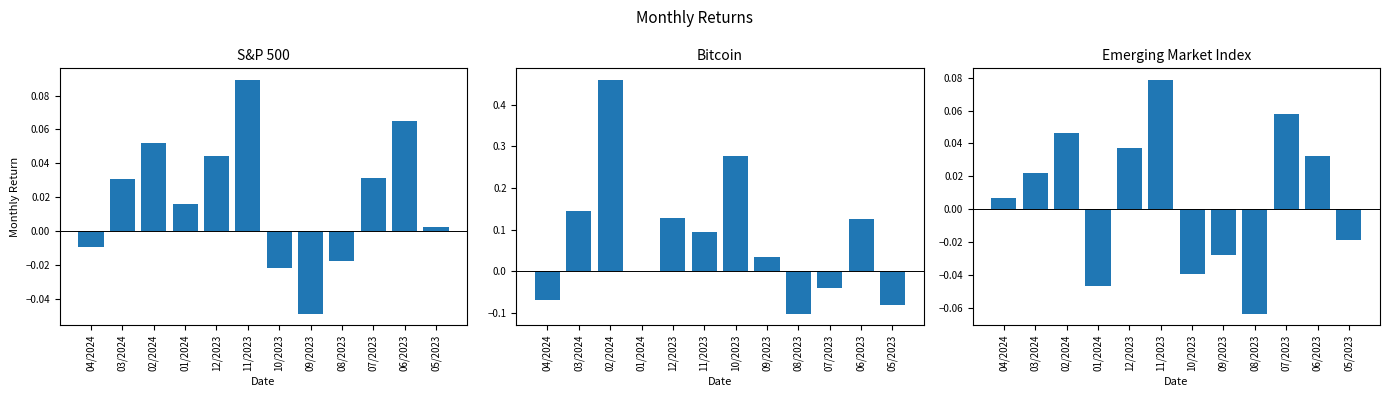

Which series has the largest total across all categories?

Bitcoin